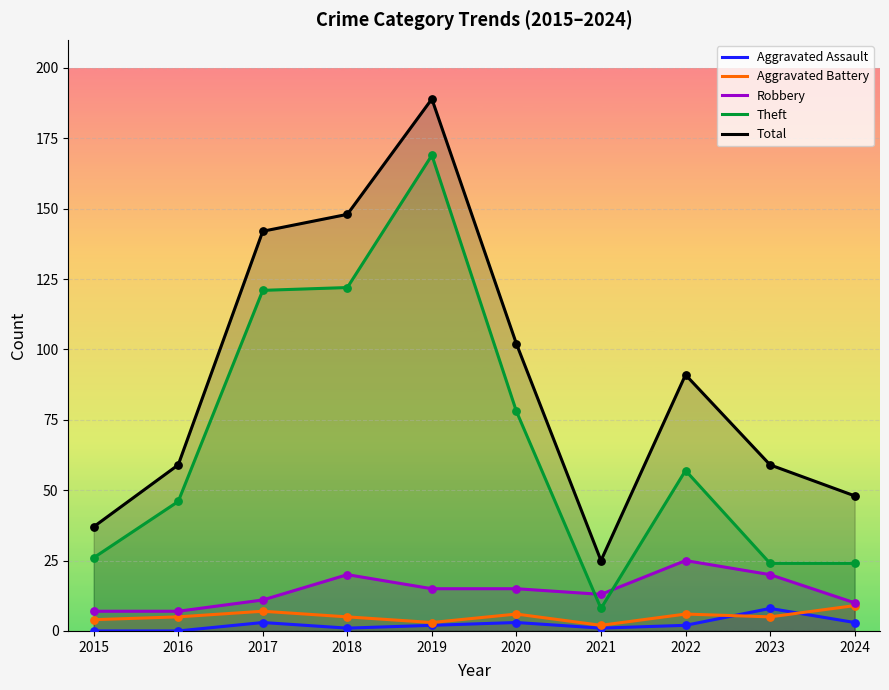

Which series contains the highest Y value?

Total